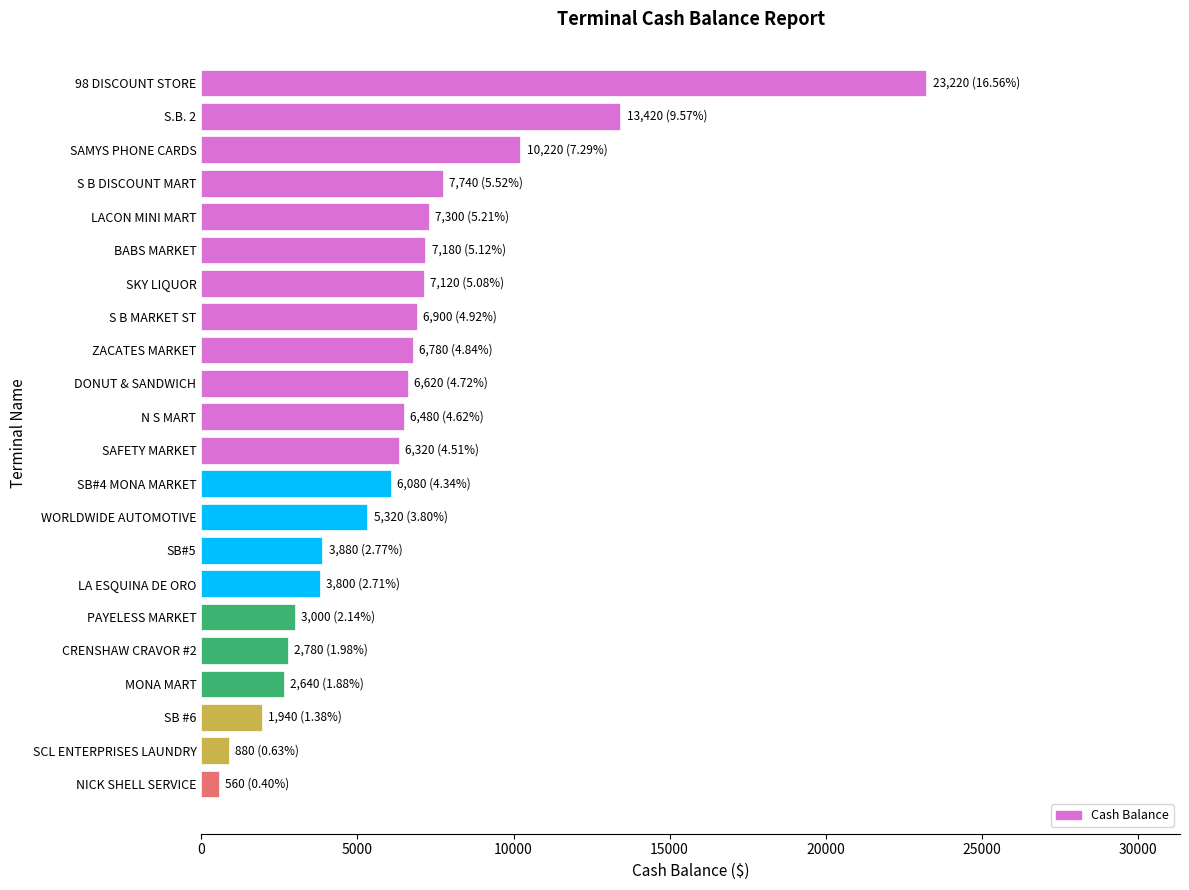

The chart shows a value of 7740 at S B DISCOUNT MART. True or false?

True